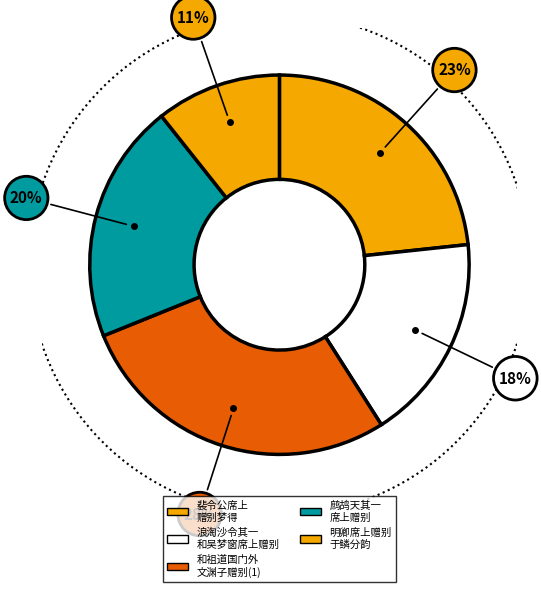

True or false: 浪淘沙令 其一 和吴梦窗席上赠别 accounts for 18% of the total.

True